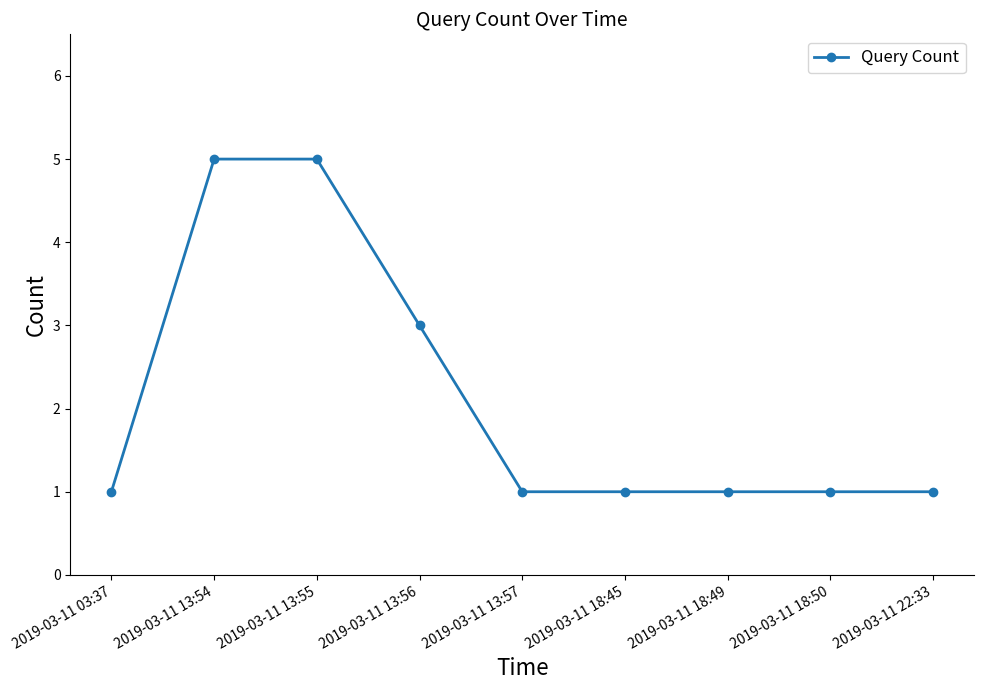

True or false: the data shows 8 at 2019-03-11 13:55.

False